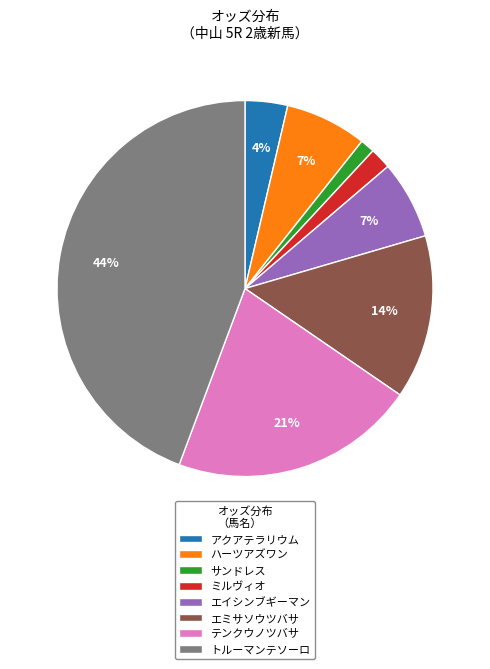

To the nearest percent, what is the difference between the largest and smallest slice percentages?

43%